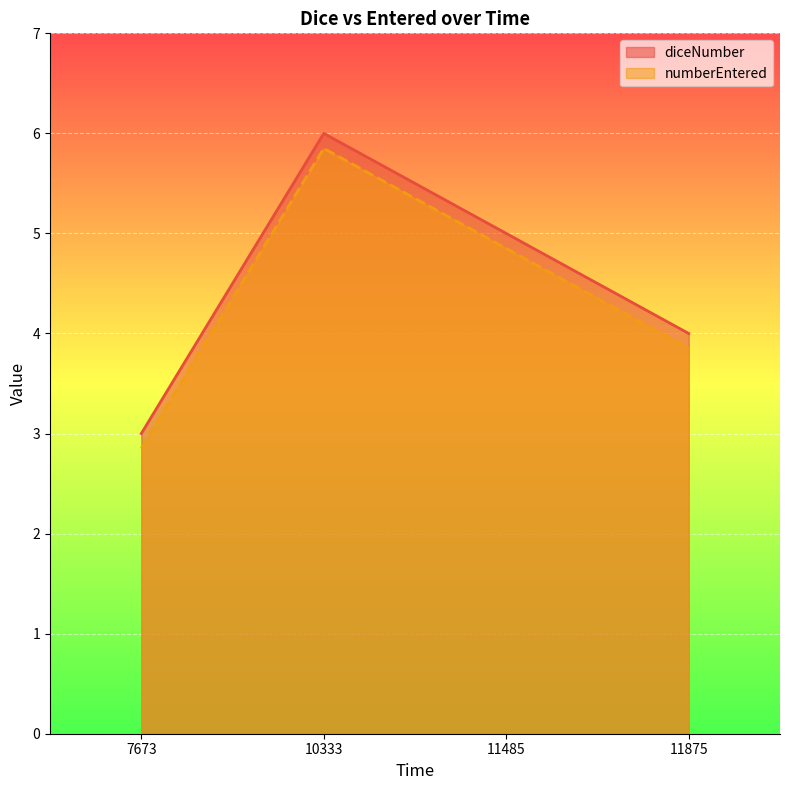

At 7673, list the series in order from largest to smallest.

diceNumber, numberEntered